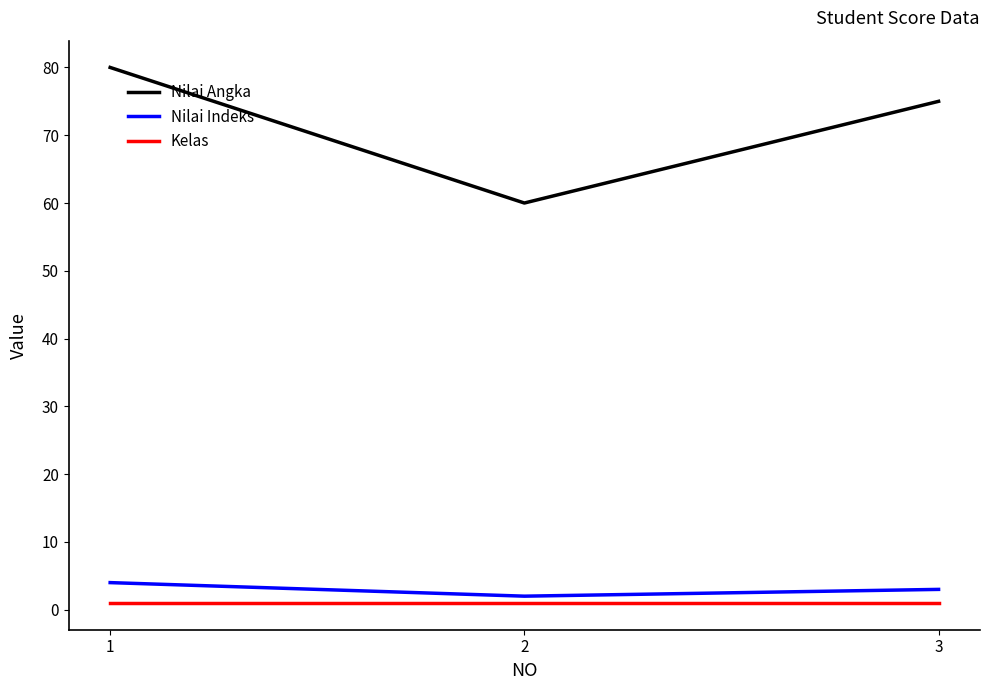

Count the Nilai Angka values in the range 60 to 80.

3